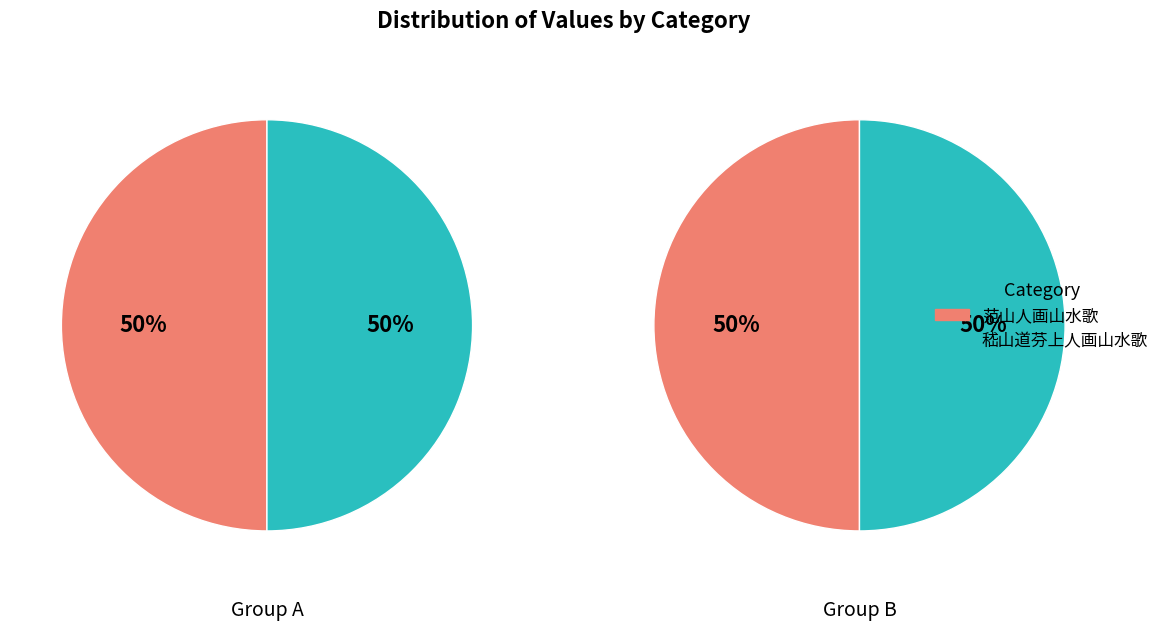

How many segments does this pie chart have?

2